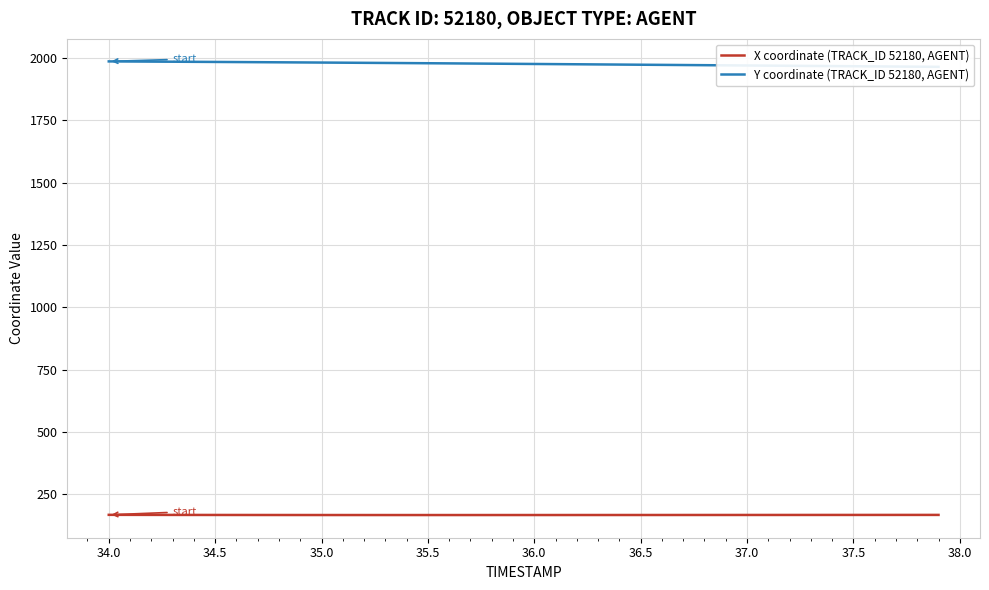

Where is the first local minimum for X coordinate (TRACK_ID 52180, AGENT)?

35.5